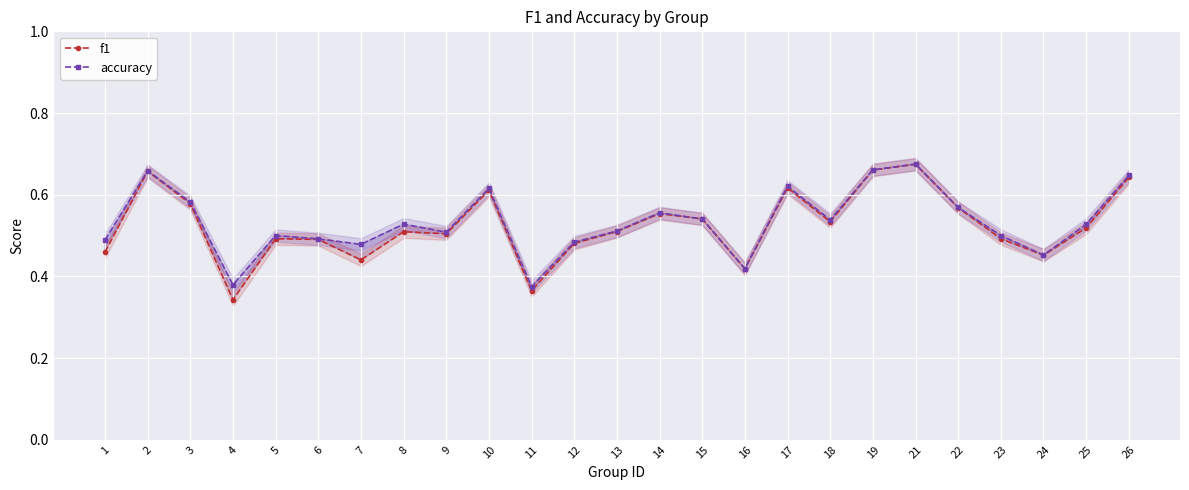

What is the difference between the second highest and minimum values in the f1 series?

0.3